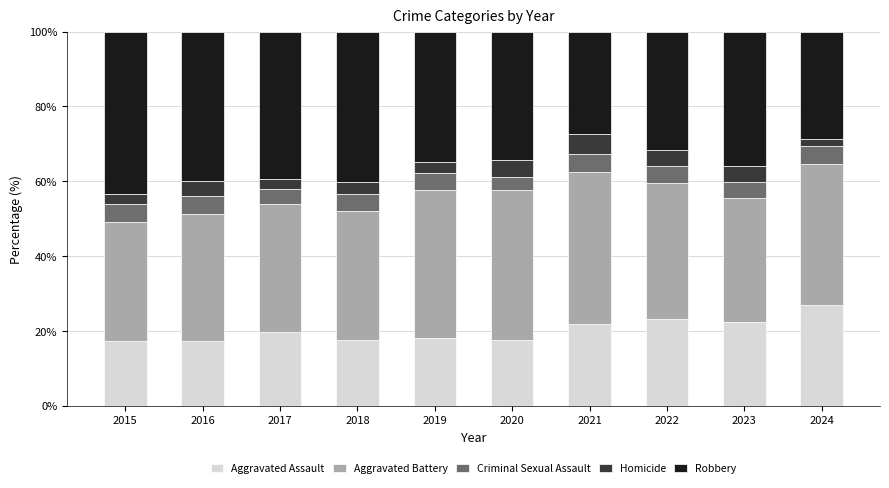

At which label does Aggravated Assault reach its peak?

2024